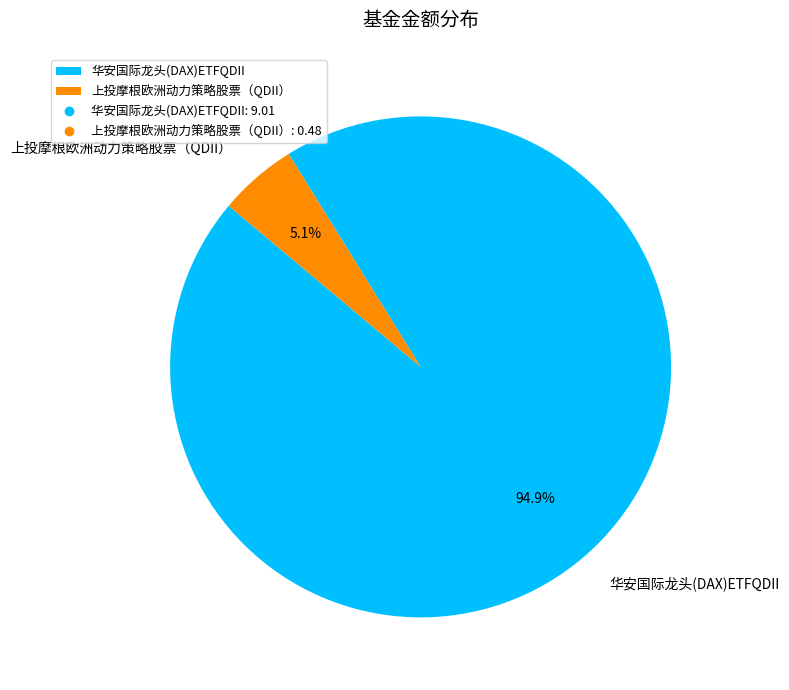

How many segments does this pie chart have?

2